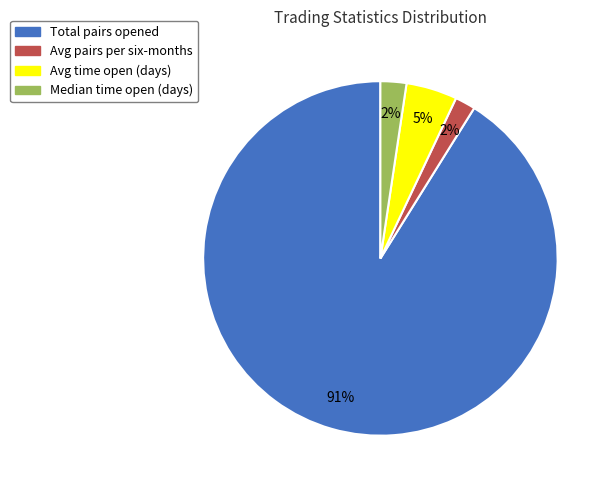

Count the number of slices in the pie.

4